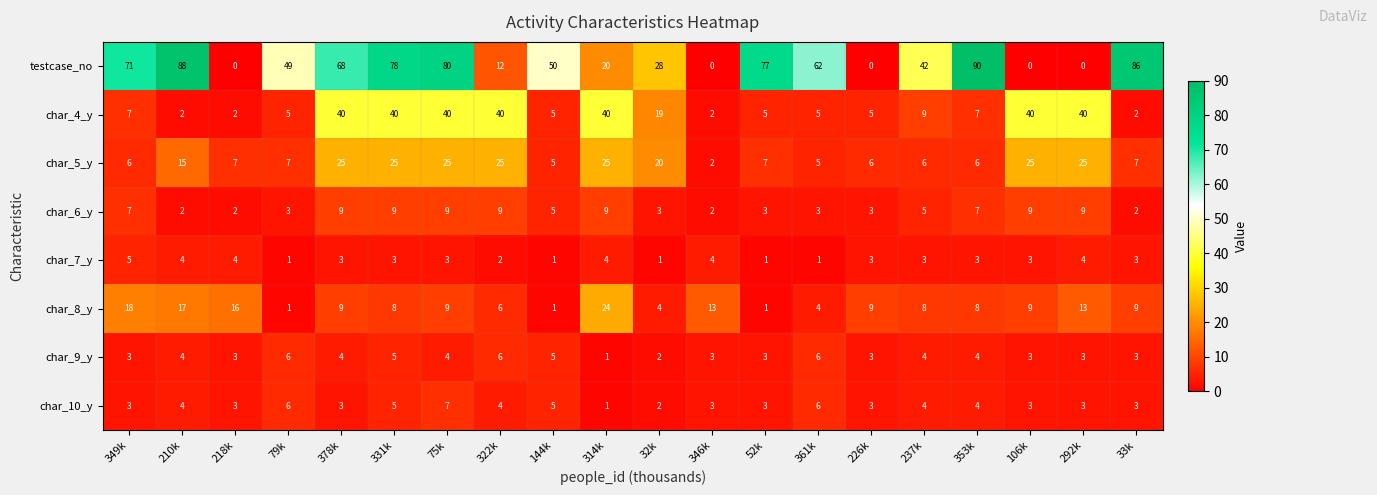

What is the difference between the maximum and minimum values in the char_4_y series?

38